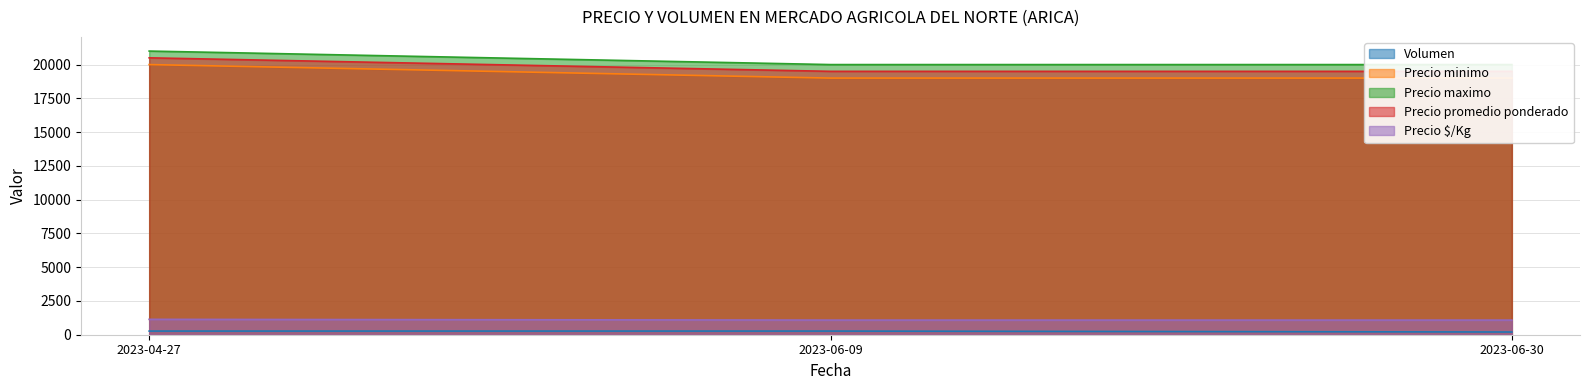

What is the minimum value shown in the chart?

200